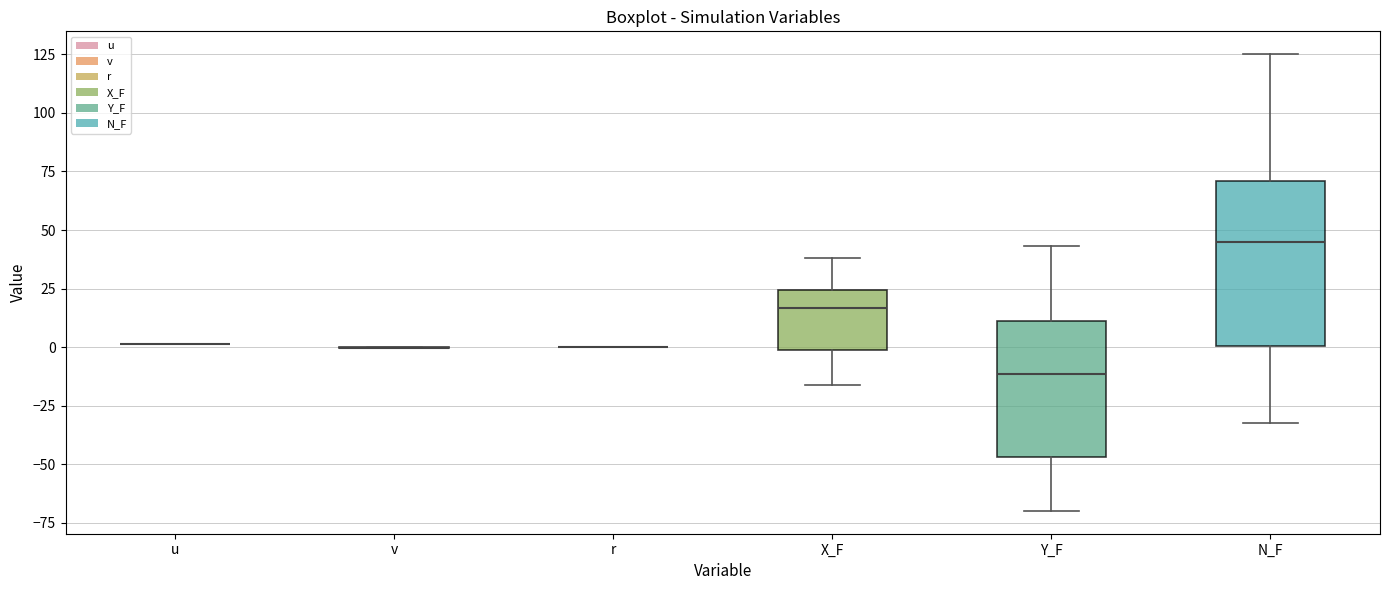

Reading left to right, transcribe this box plot: for each box, give where its median line is, the range the box spans, and where its two whiskers end, as read against the y-axis. The values are not printed on the chart, so give them approximately, as read against the axis.

u: box collapsed to a line at 0, whiskers 0 to 0
v: box collapsed to a line at 0, whiskers 0 to 0
r: box collapsed to a line at 0, whiskers 0 to 0
X_F: median 15, box 0 to 25, whiskers -15 to 40
Y_F: median -10, box -45 to 10, whiskers -70 to 45
N_F: median 45, box 0 to 70, whiskers -30 to 125